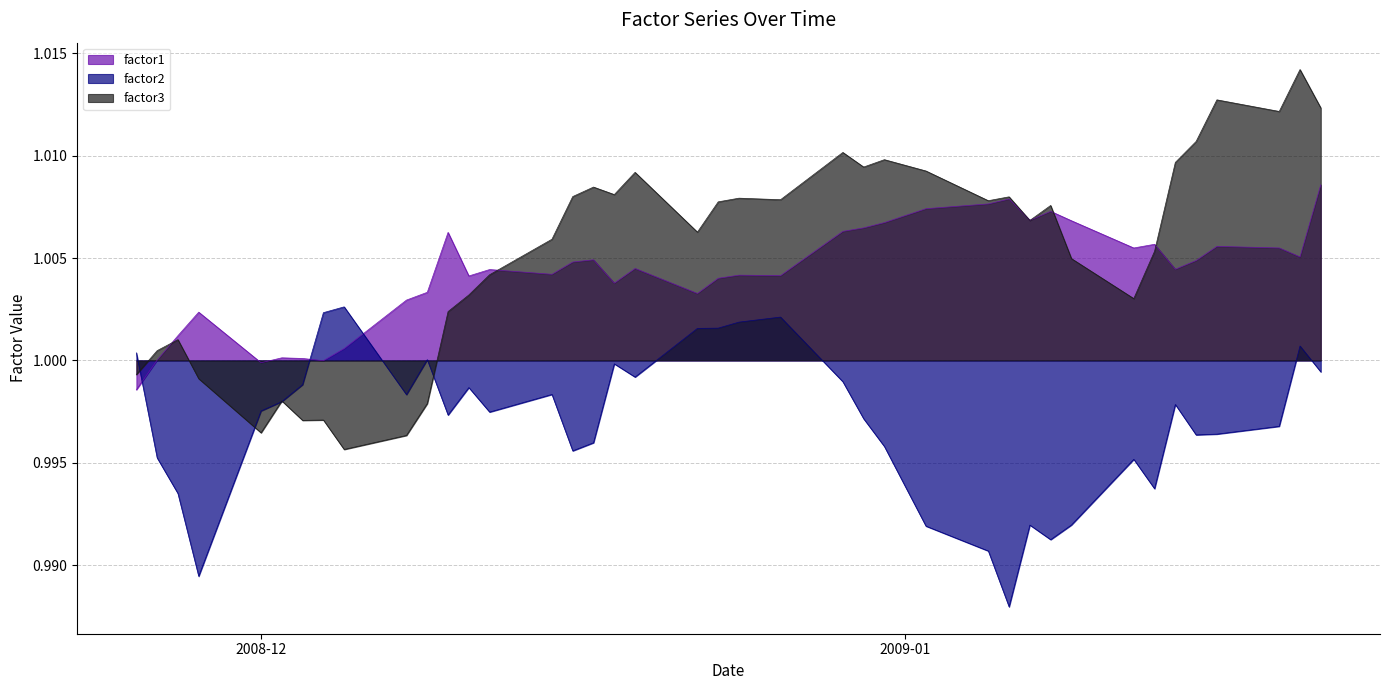

How many times do factor3 and factor1 cross each other?

6